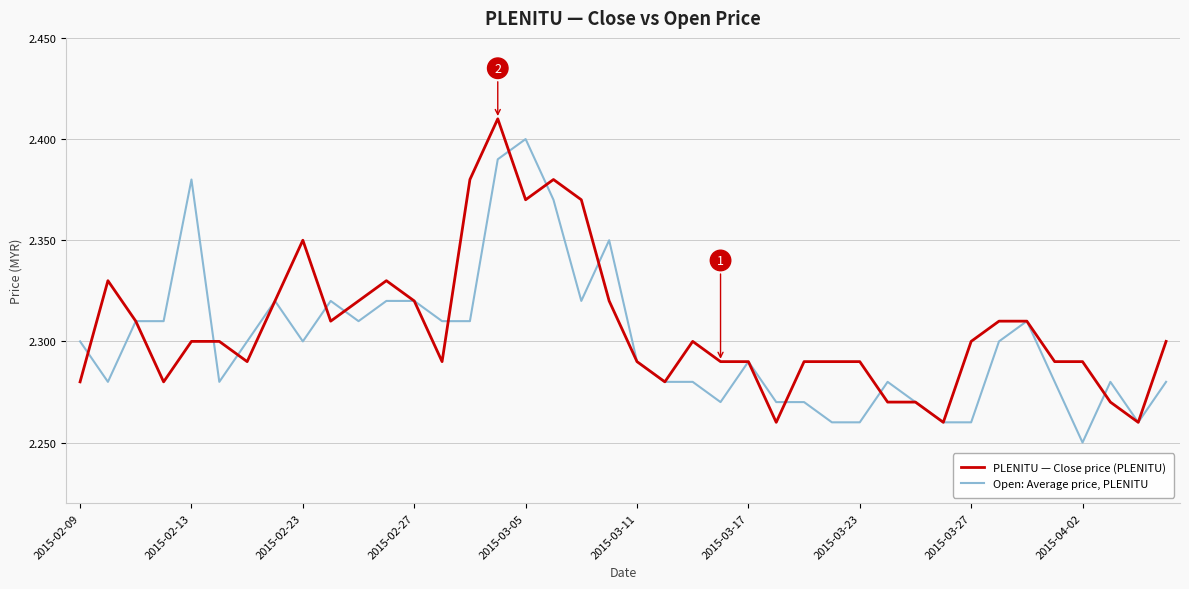

List the series in order of their peak value, lowest first.

Open: Average price, PLENITU, PLENITU — Close price (PLENITU)